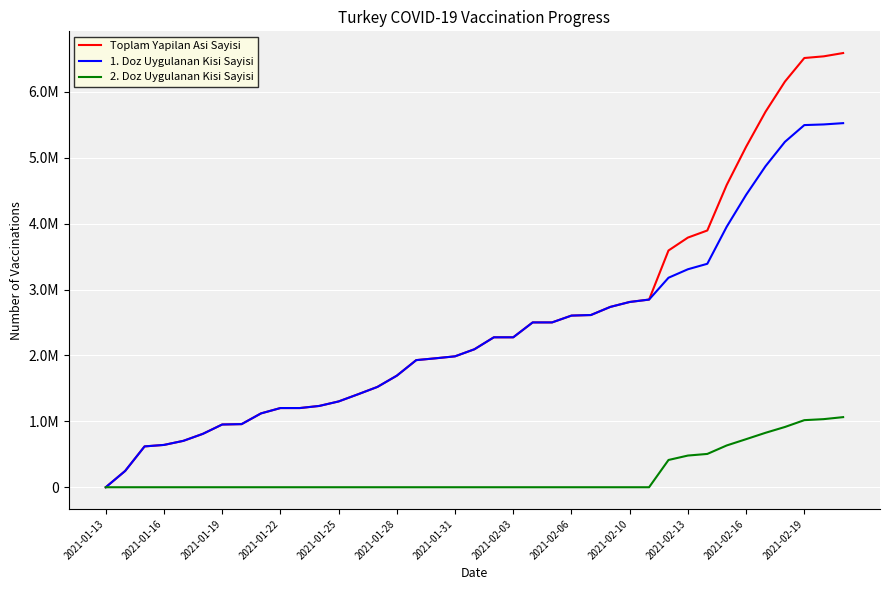

What are all the series names shown in the legend?

Toplam Yapilan Asi Sayisi, 1. Doz Uygulanan Kisi Sayisi, 2. Doz Uygulanan Kisi Sayisi